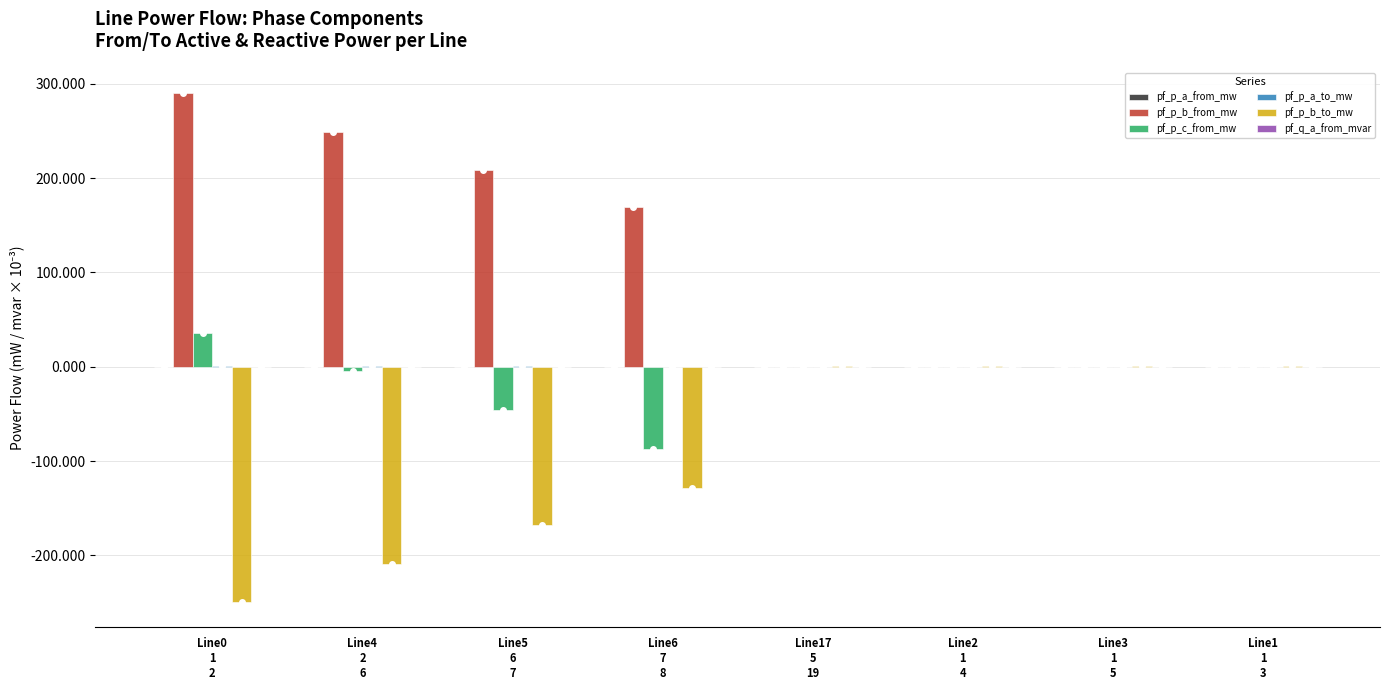

What is the sum of all pf_p_b_from_mw values?

915.1